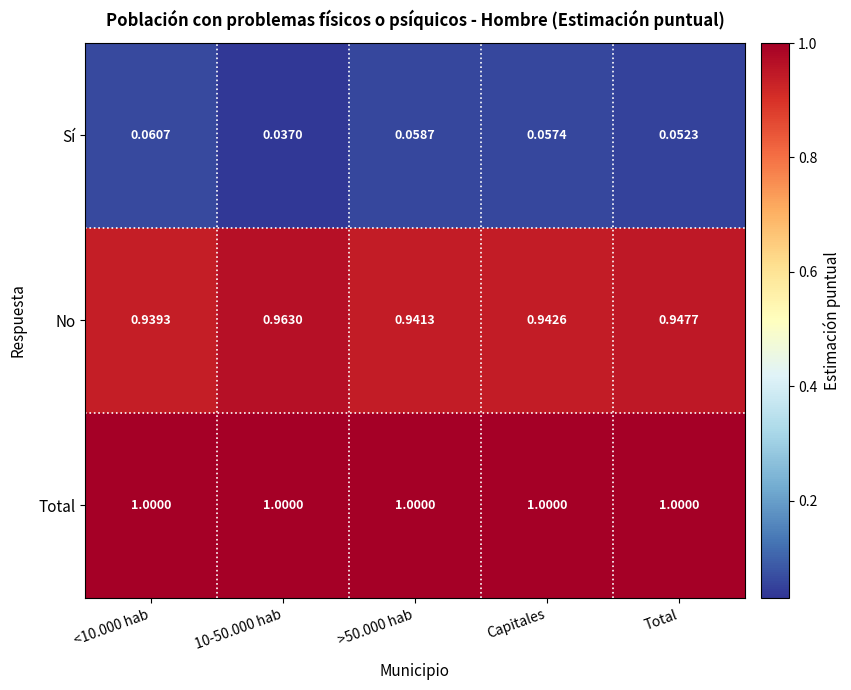

Rank the series at >50.000 hab from highest to lowest value.

Total, No, Sí